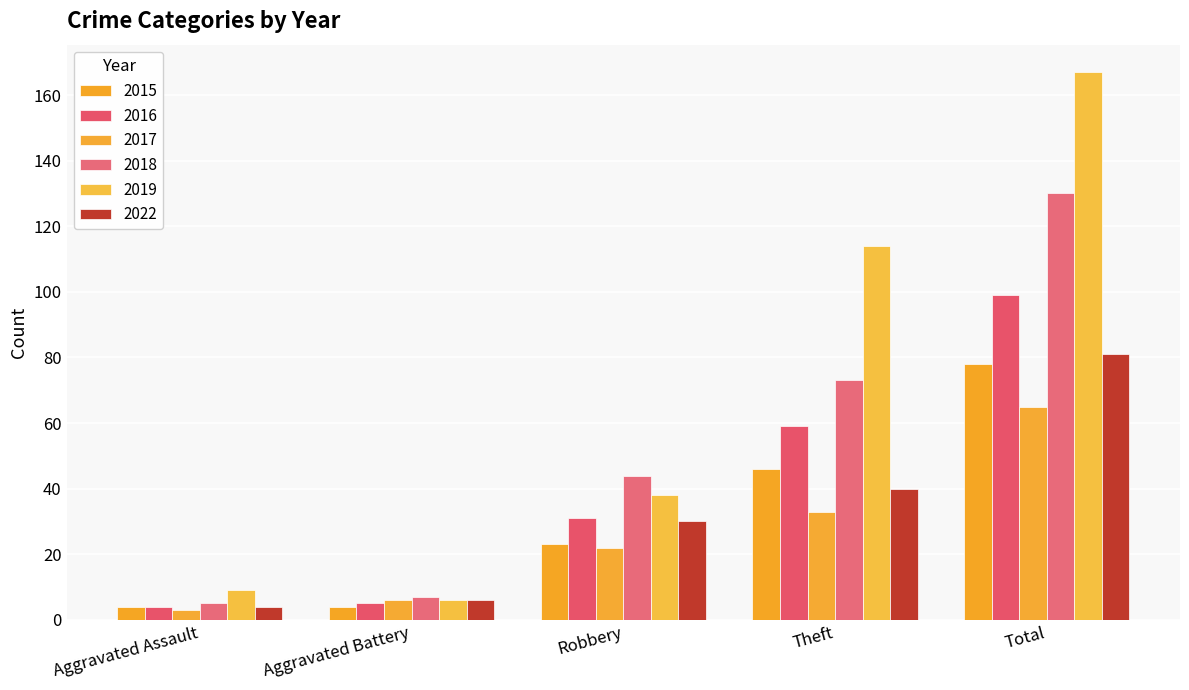

How many data points does each series have?

5